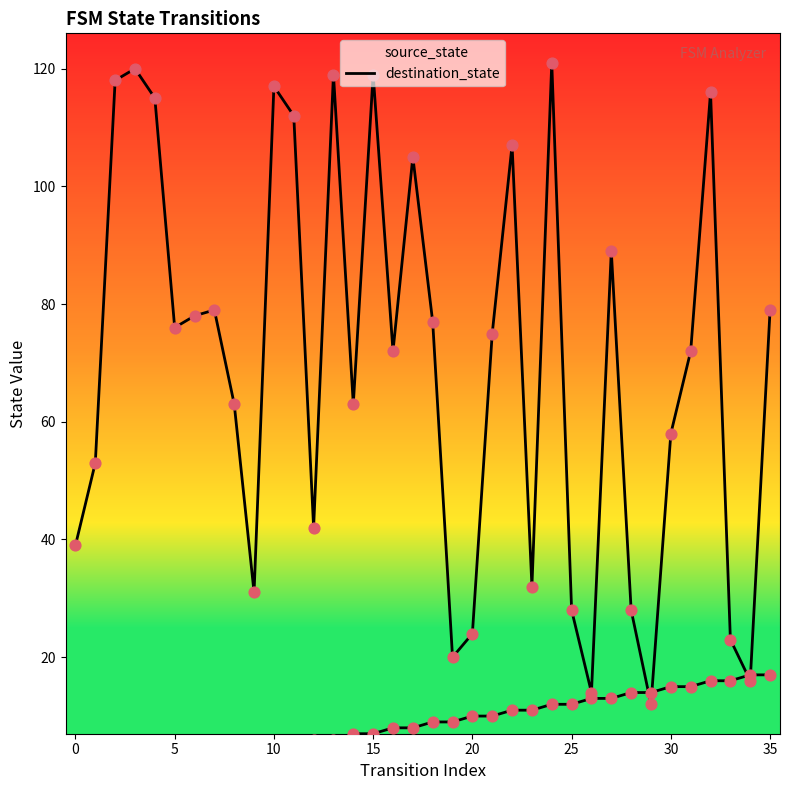

What are all the series names shown in the legend?

source_state, destination_state